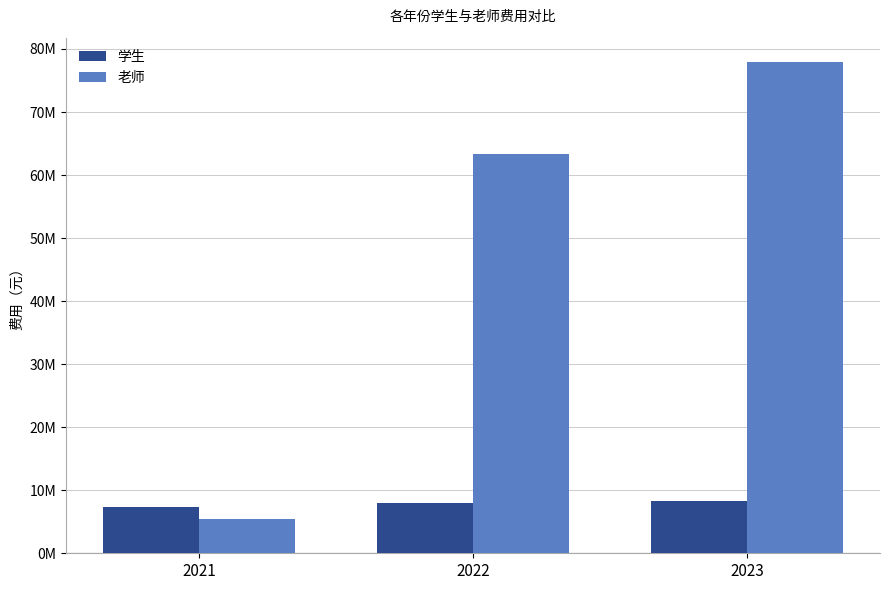

Which series has the largest total across all categories?

老师